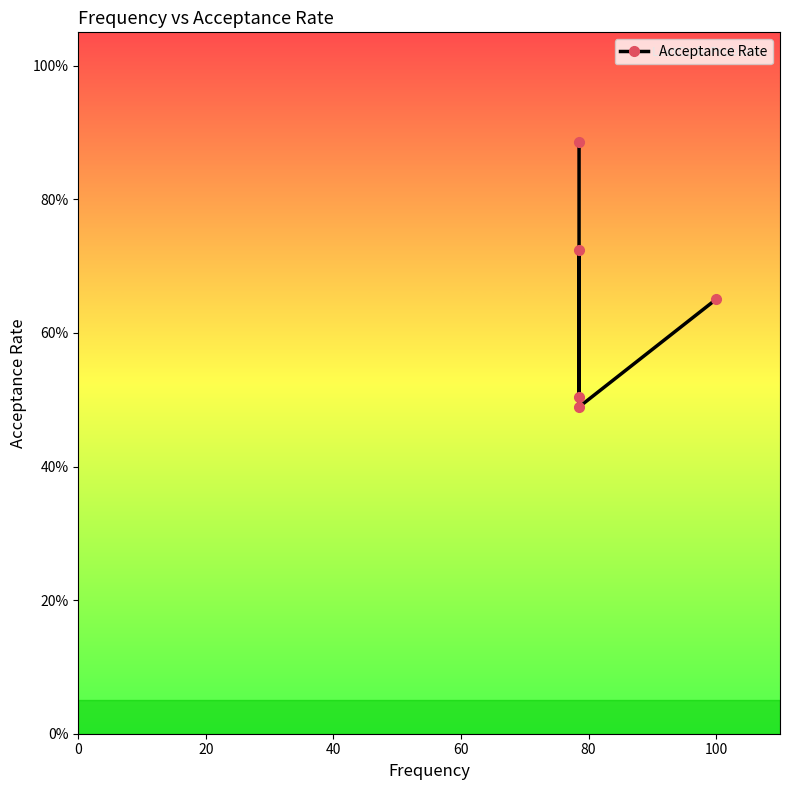

Reading left to right, transcribe all the data shown in this chart.

0.9	0.5	0.7	0.5	0.7